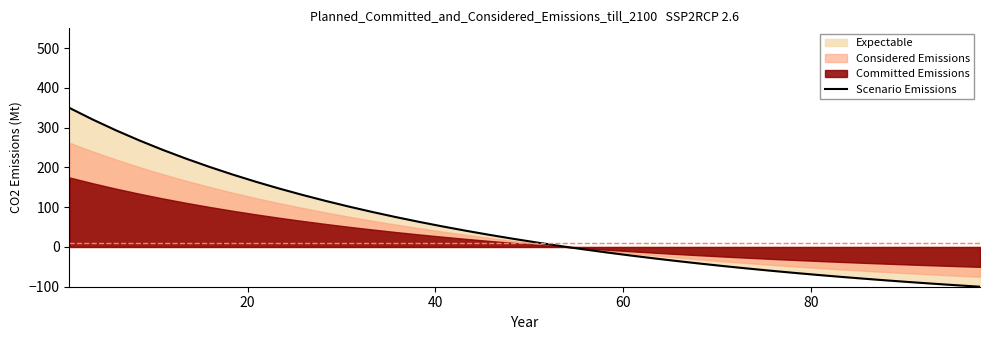

What is the label of the 22nd point from the right?

18